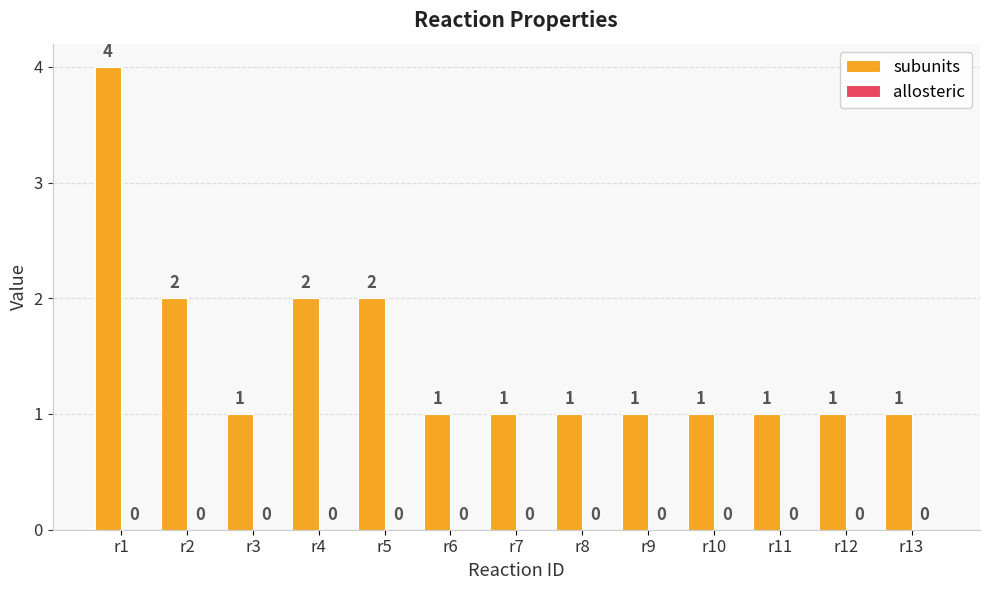

Count the values in the range 1 to 2.

12